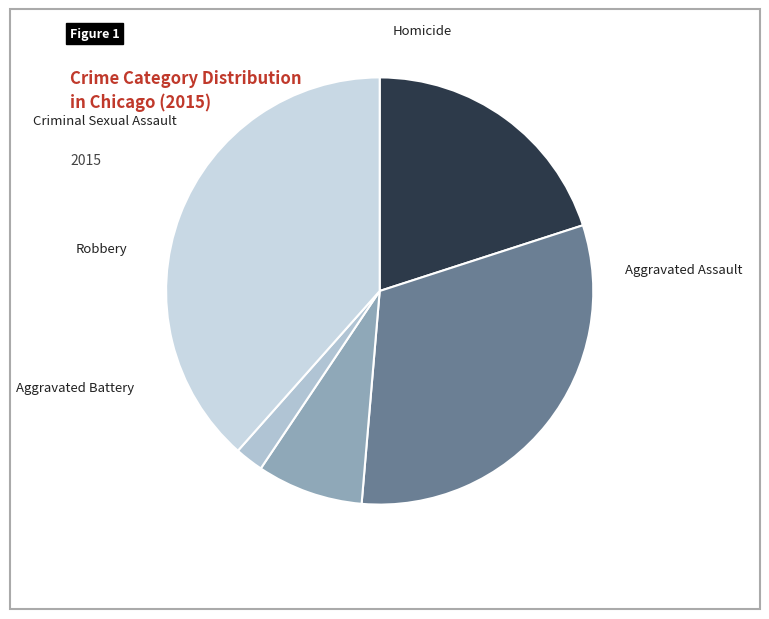

What is the largest slice in the pie chart?

Robbery